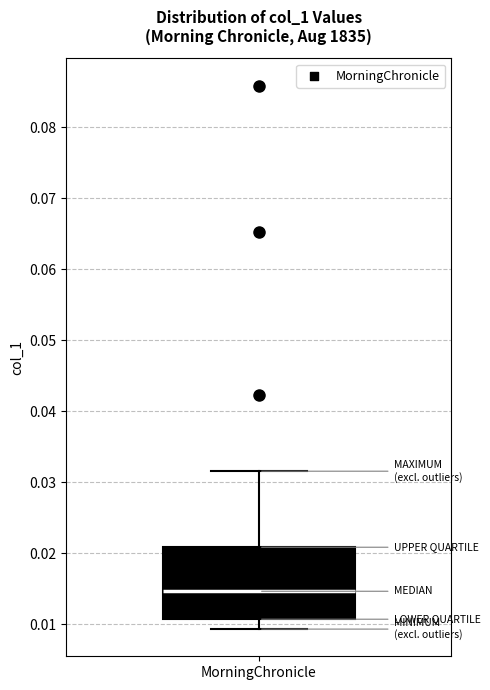

Where does the lower whisker of the box for MorningChronicle end on the y-axis? The values are not printed on the chart, so give them approximately, as read against the axis.

0.009